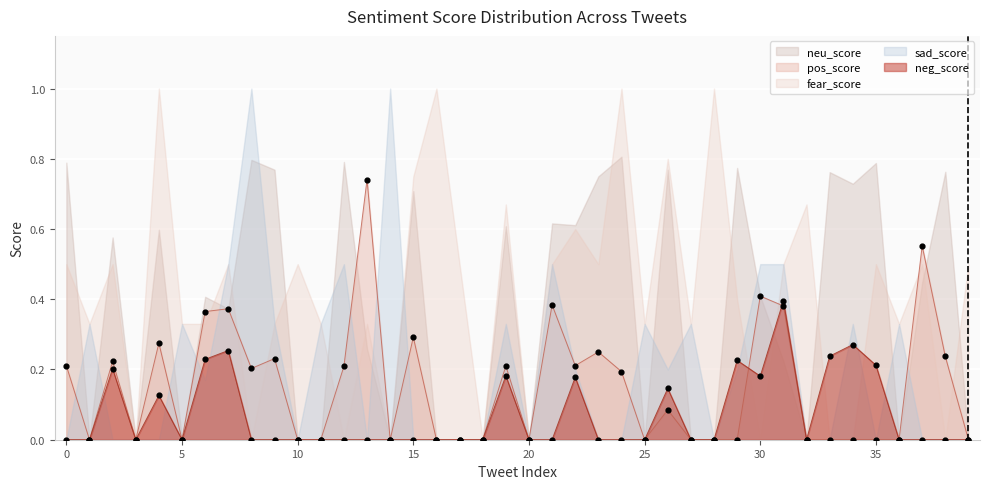

Is the value of neu_score at 20 greater than the value of fear_score at 22?

No